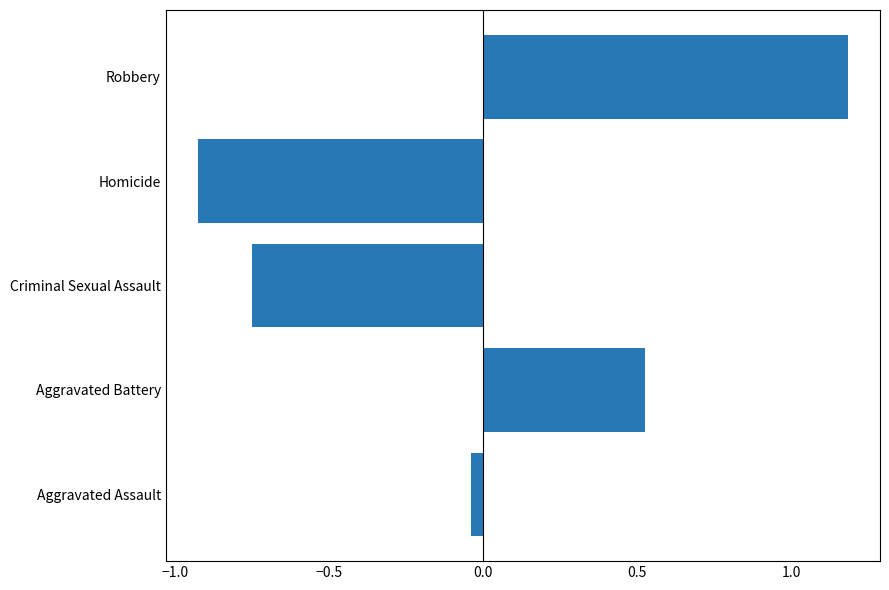

List the labels in order of value, largest first.

Robbery, Aggravated Battery, Aggravated Assault, Criminal Sexual Assault, Homicide